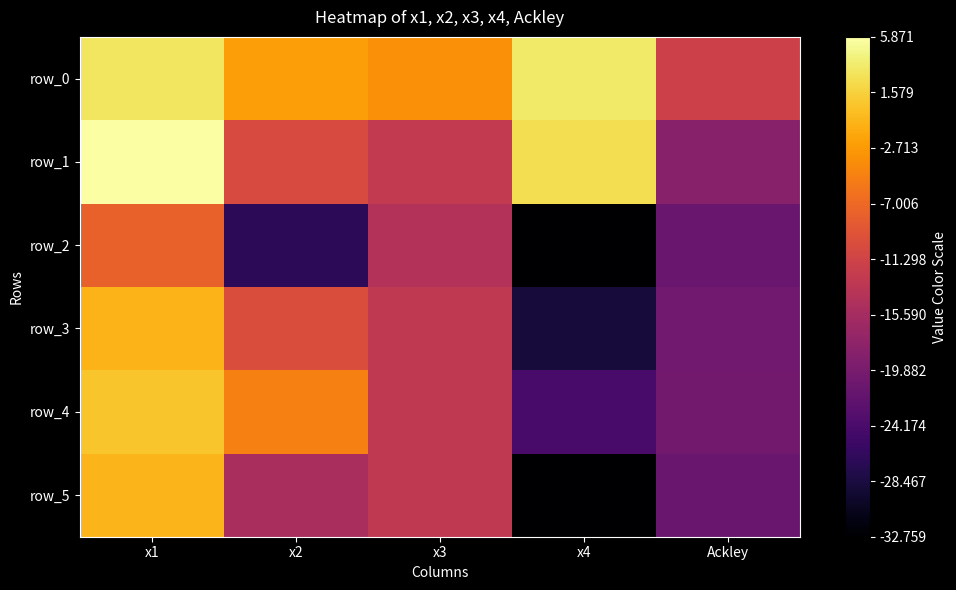

How many categories are shown in the chart?

5